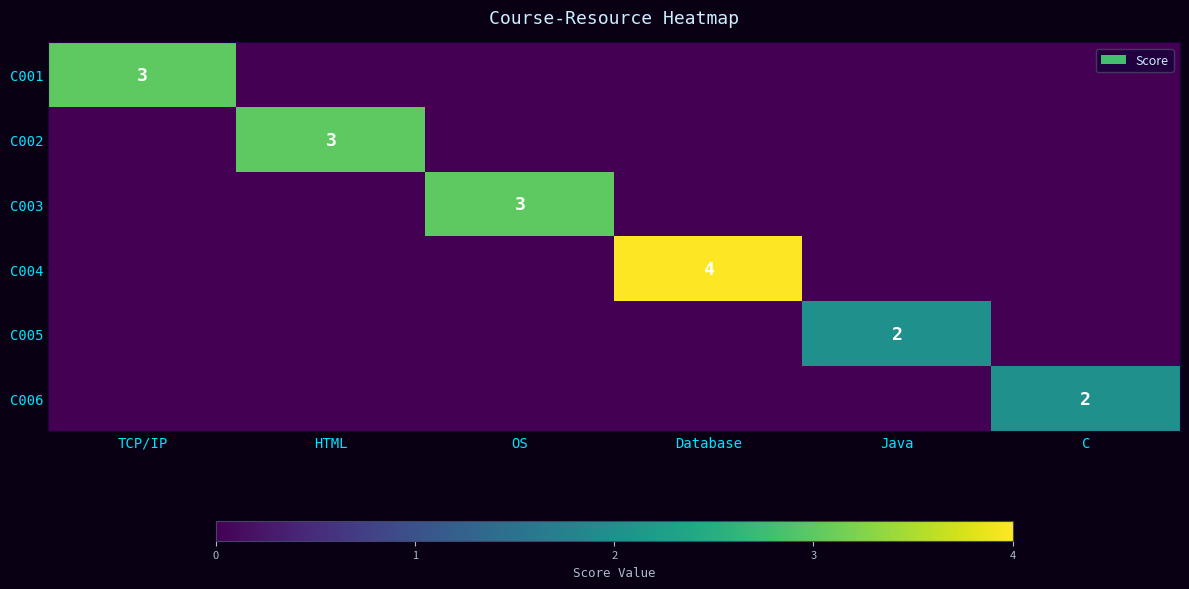

At which label does C005 reach its peak?

Java